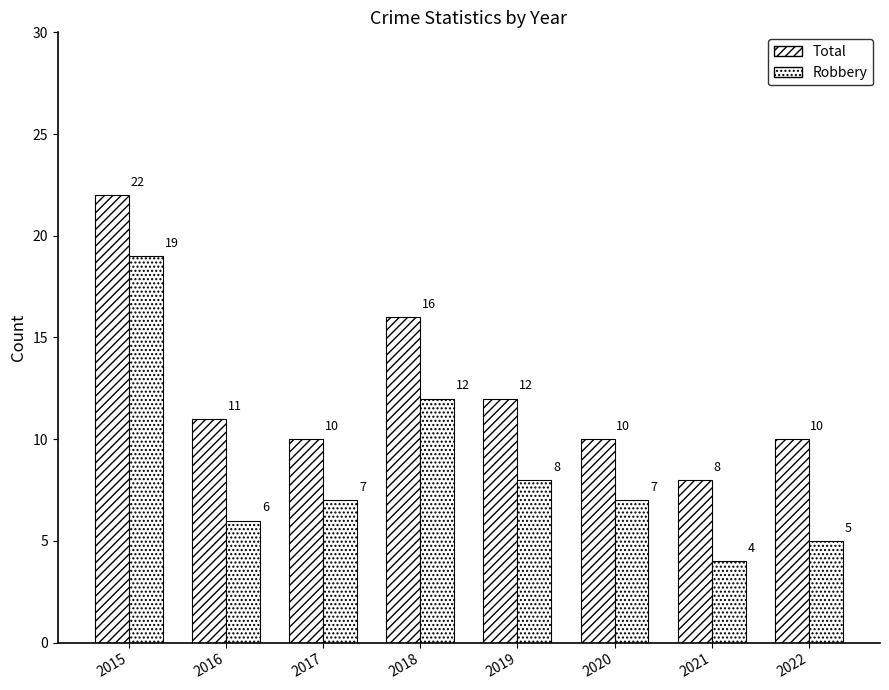

What is the value of the Total bar at the 2nd from the left?

11